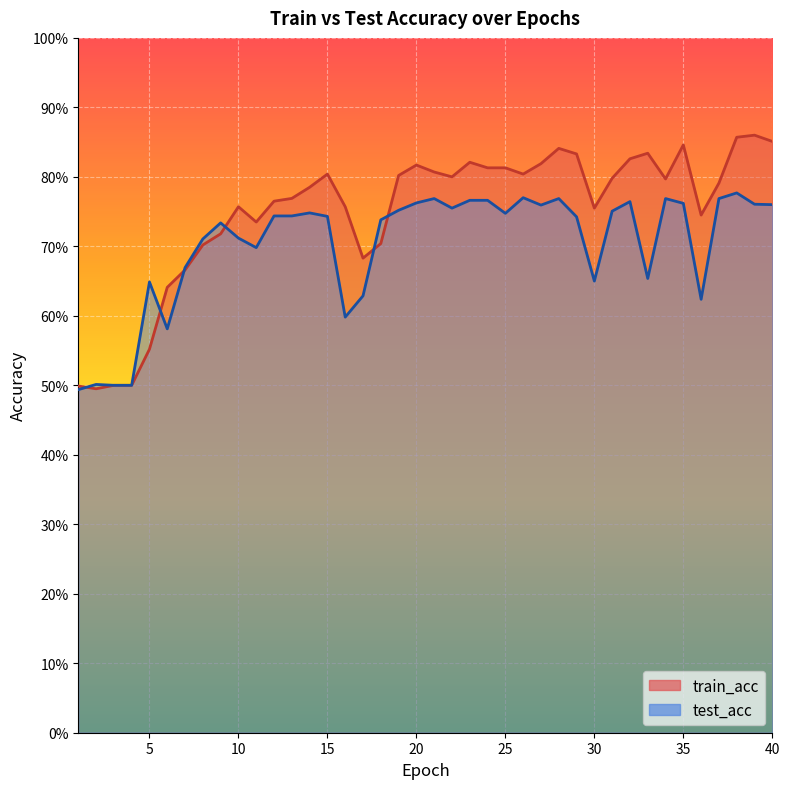

At which label is train_acc closest to 0?

2